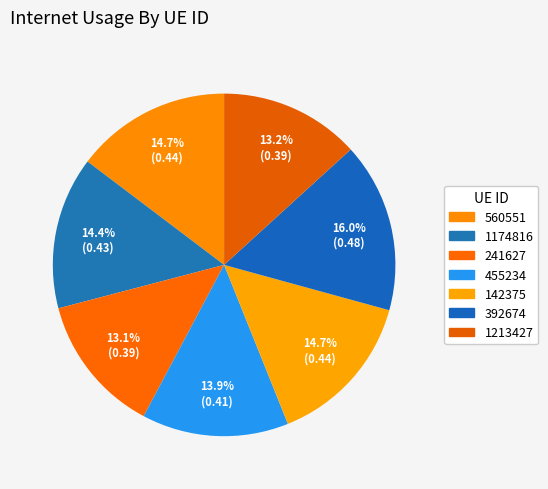

Does 1174816 account for over 50% of the chart?

No